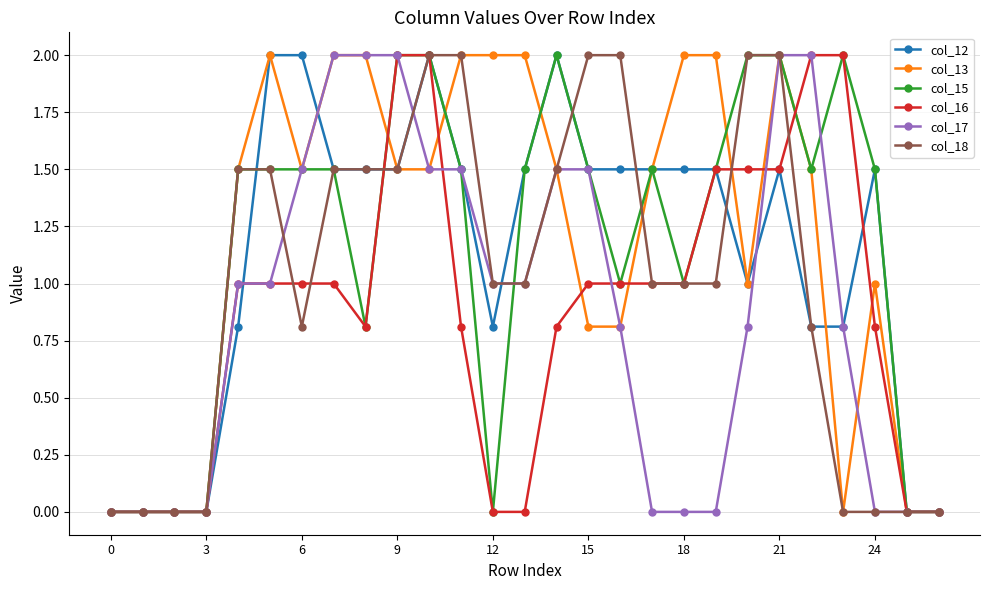

What is the maximum value shown in the chart?

2.0